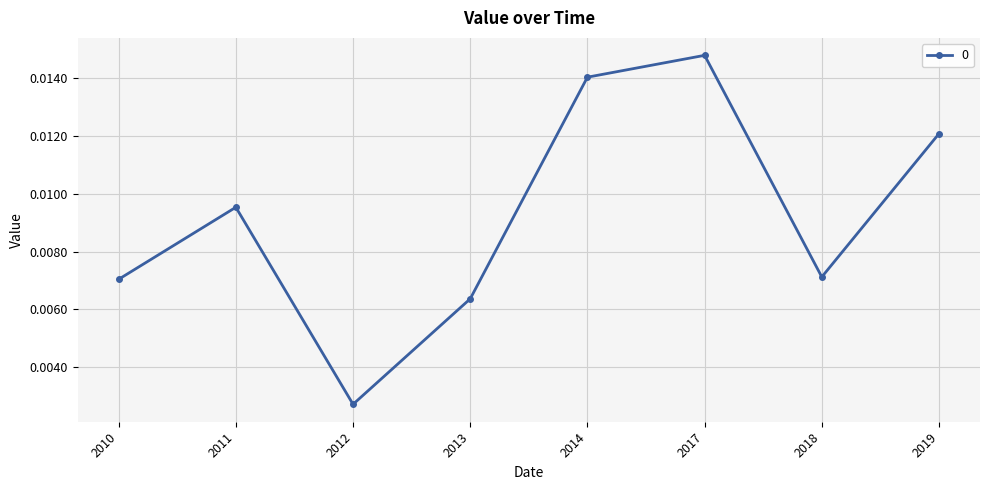

How many values are between 0 and 1?

8